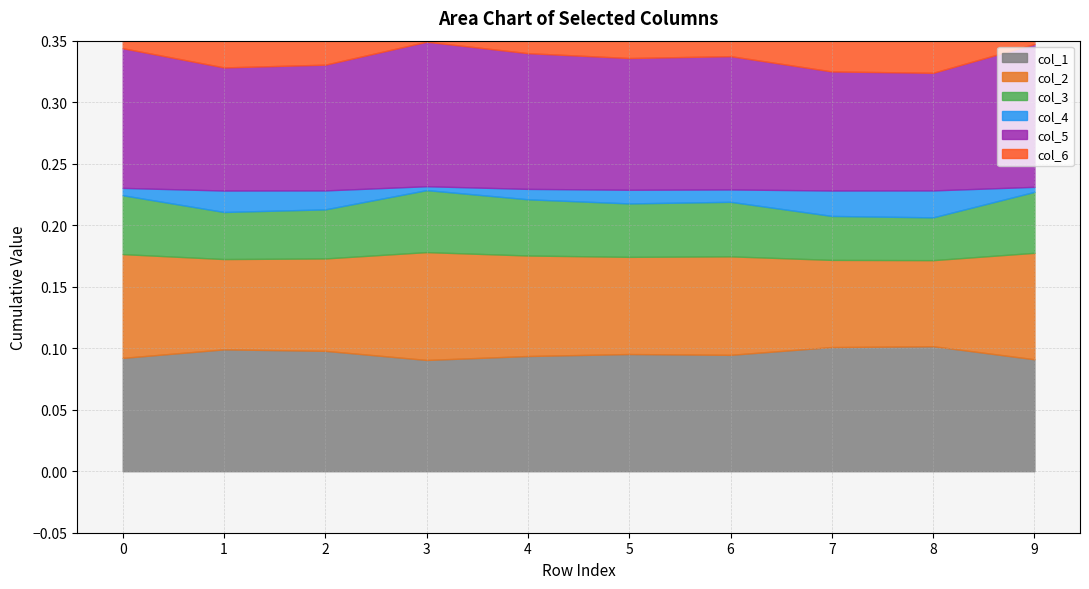

Reading left to right, list all the values displayed in this chart.

col_1: 0.1	0.1	0.1	0.1	0.1	0.1	0.1	0.1	0.1	0.1
col_2: 0.1	0.1	0.1	0.1	0.1	0.1	0.1	0.1	0.1	0.1
col_3: 0.0	0.0	0.0	0.1	0.0	0.0	0.0	0.0	0.0	0.0
col_4: 0.0	0.0	0.0	0.0	0.0	0.0	0.0	0.0	0.0	0.0
col_5: 0.1	0.1	0.1	0.1	0.1	0.1	0.1	0.1	0.1	0.1
col_6: 0.0	0.0	0.0	0.0	0.0	0.0	0.0	0.0	0.0	0.0